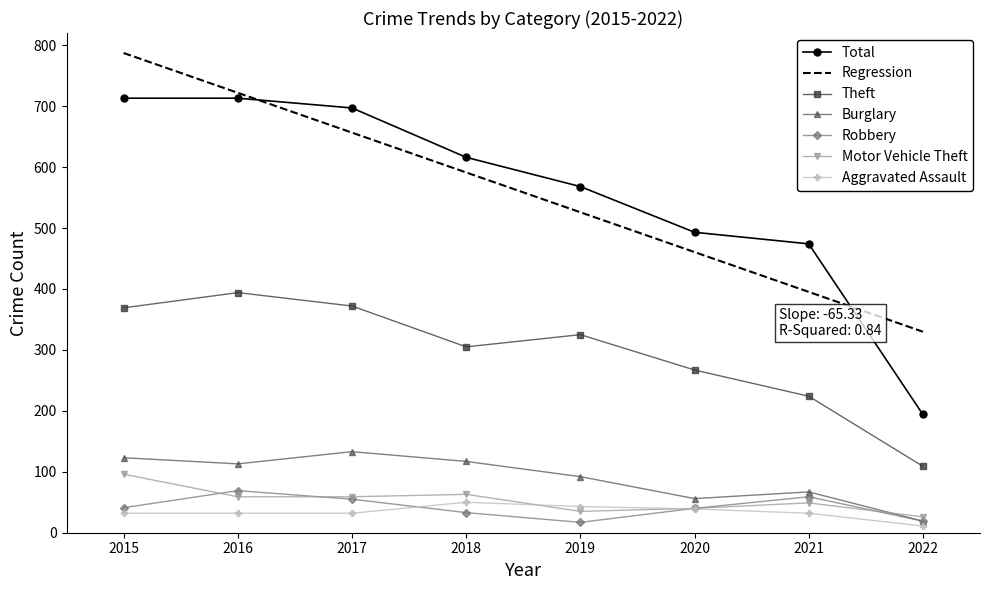

In Burglary, how many points are higher than both neighbors (excluding endpoints)?

2